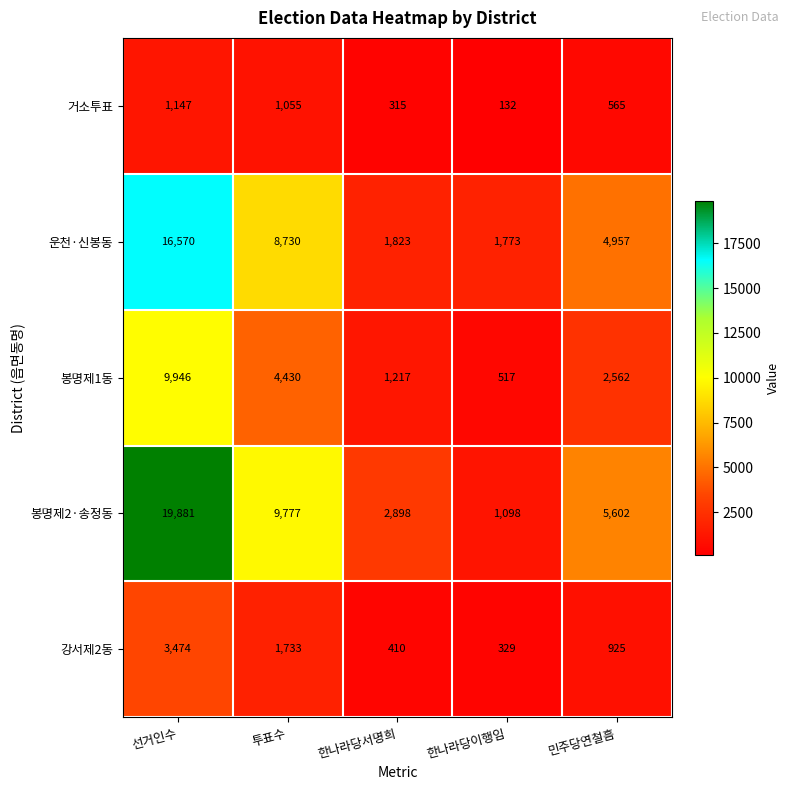

Reading right to left, what are all the values shown in this chart?

거소투표: 565	132	315	1055	1147
운천·신봉동: 4957	1773	1823	8730	16570
봉명제1동: 2562	517	1217	4430	9946
봉명제2·송정동: 5602	1098	2898	9777	19881
강서제2동: 925	329	410	1733	3474